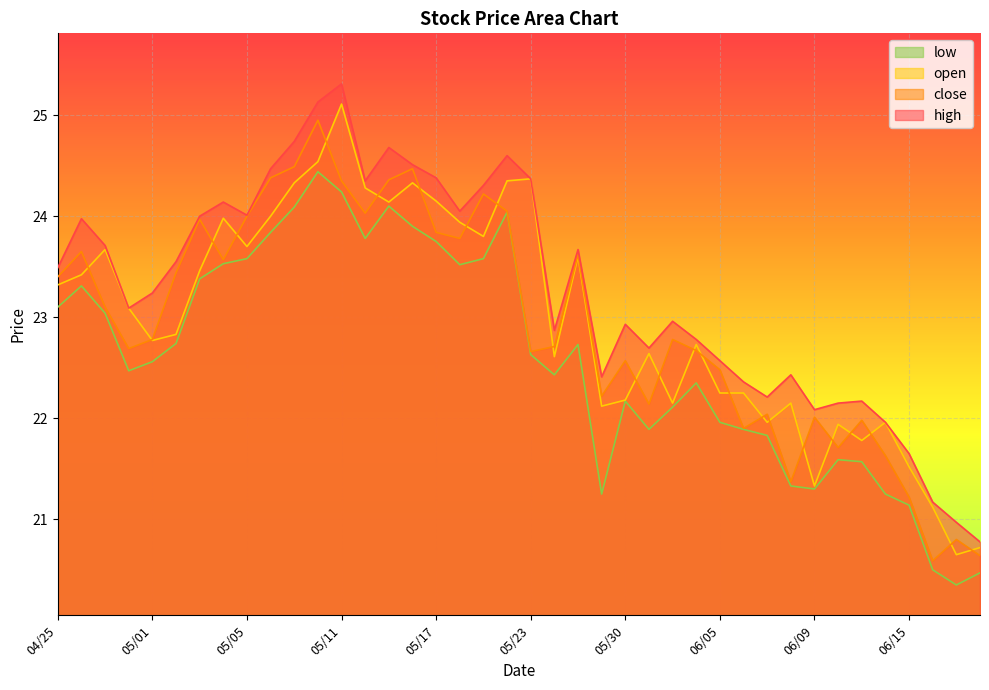

Which category has the lowest value in the high series?

06/20